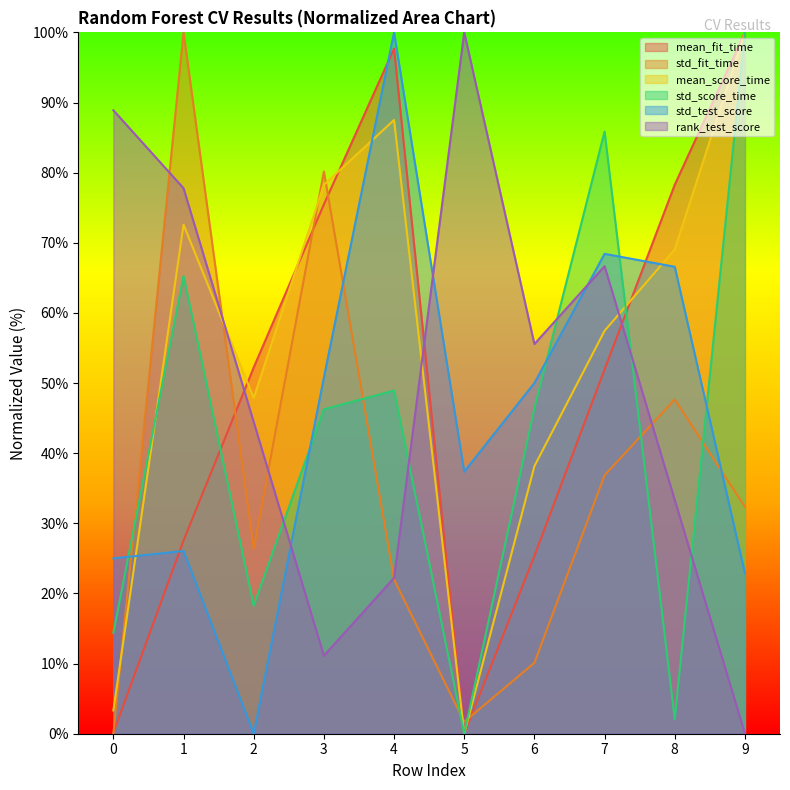

Which series has the largest range (max minus min)?

mean_fit_time